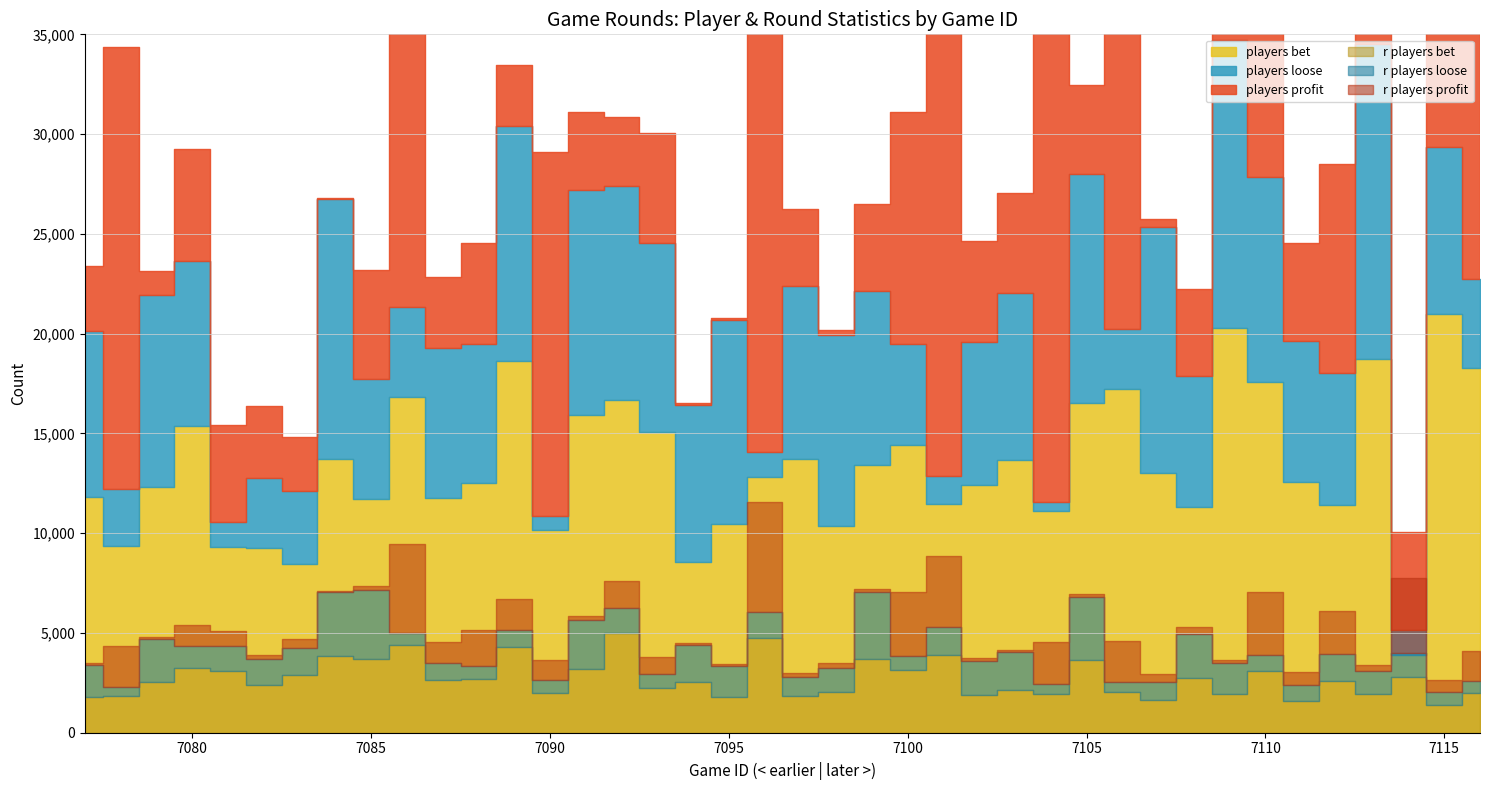

How many times do r_players_loose and r_players_profit cross each other?

19